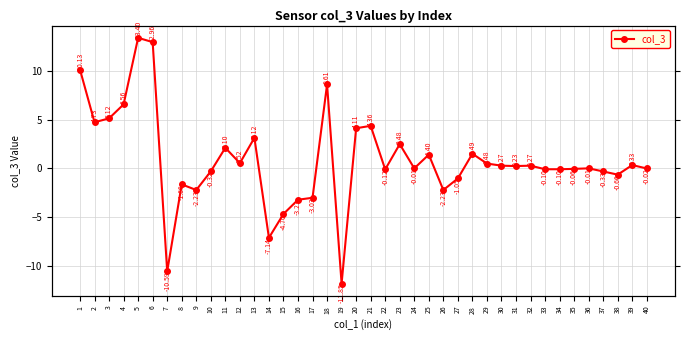

Count the number of categories in the chart.

40